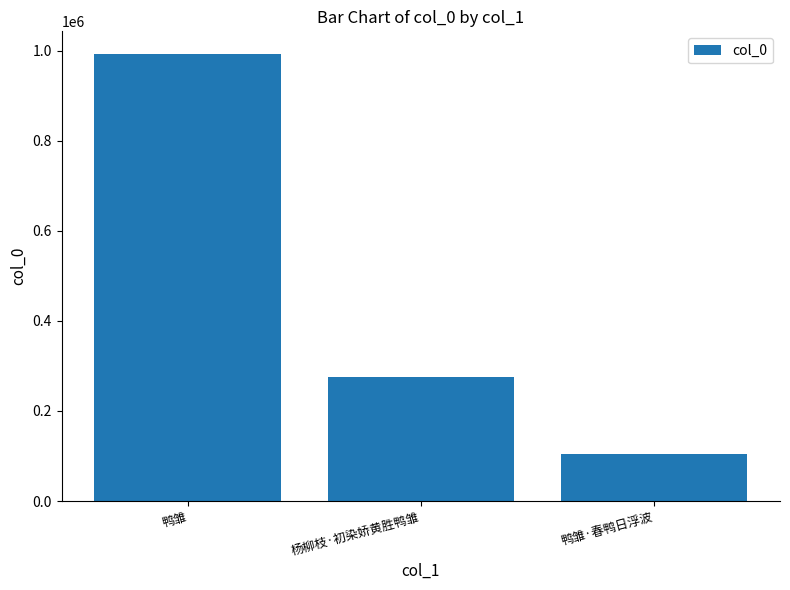

What is the difference between the values at 杨柳枝·初染娇黄胜鸭雏 and 鸭雏·春鸭日浮波?

169120